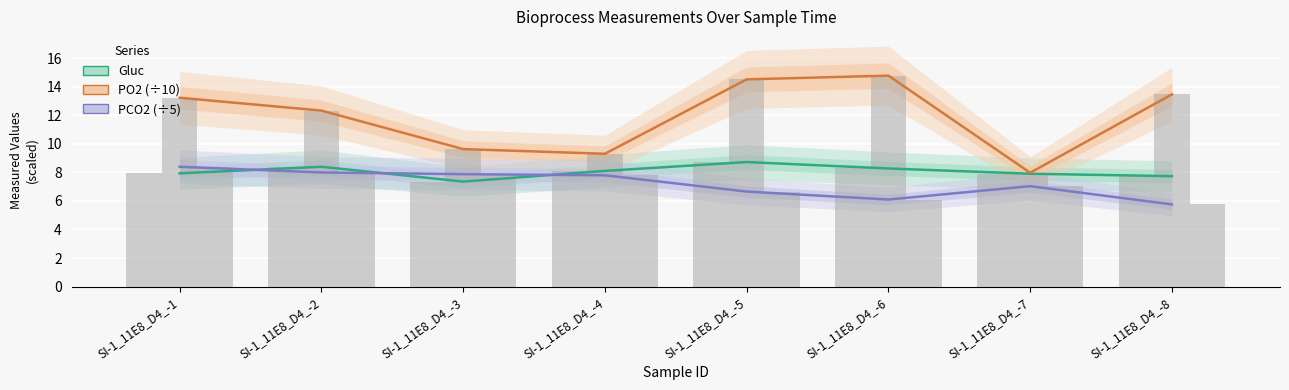

What is the difference between the maximum and minimum values in the PCO2 bar series?

2.6